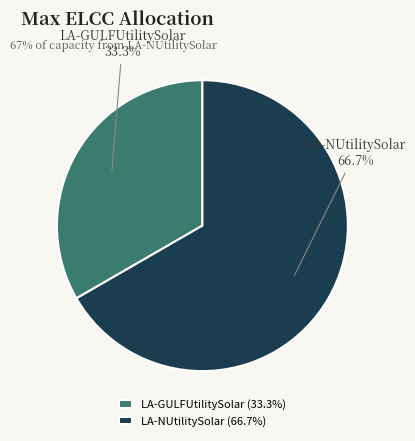

What is the largest slice in the pie chart?

LA-NUtilitySolar